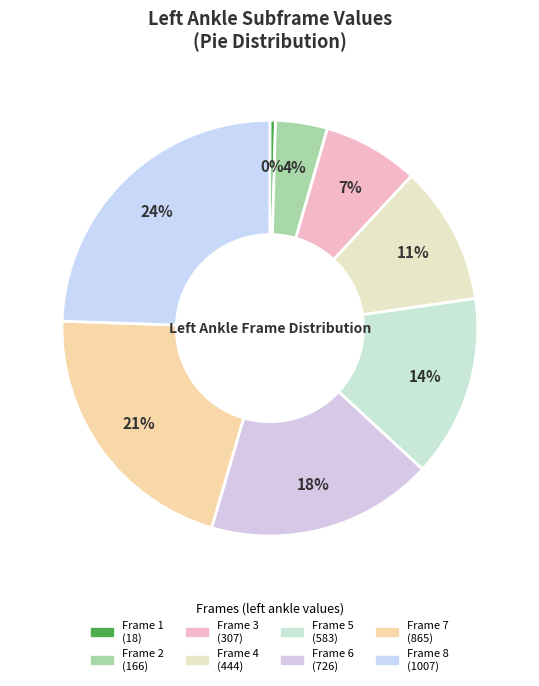

Approximately how many times larger is the value at Frame 2 compared to Frame 5?

0.3